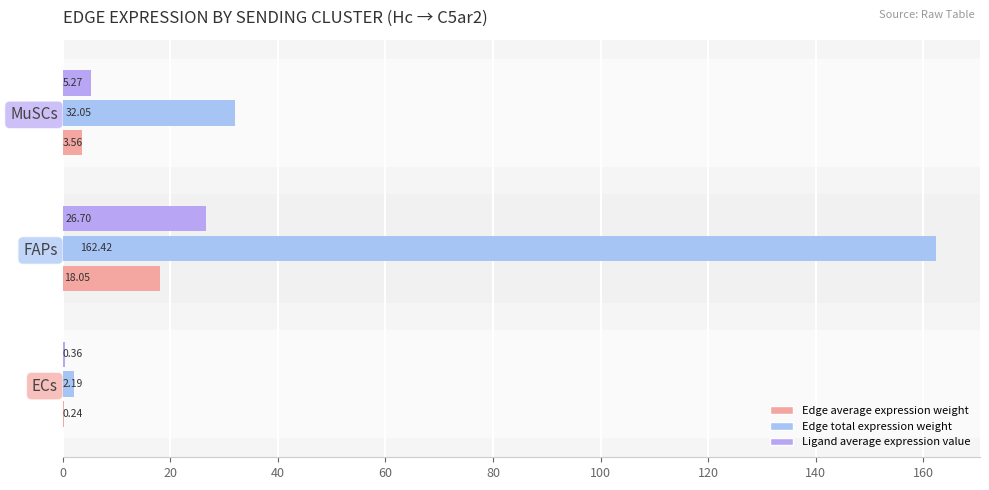

What is the maximum value shown in the chart?

162.4